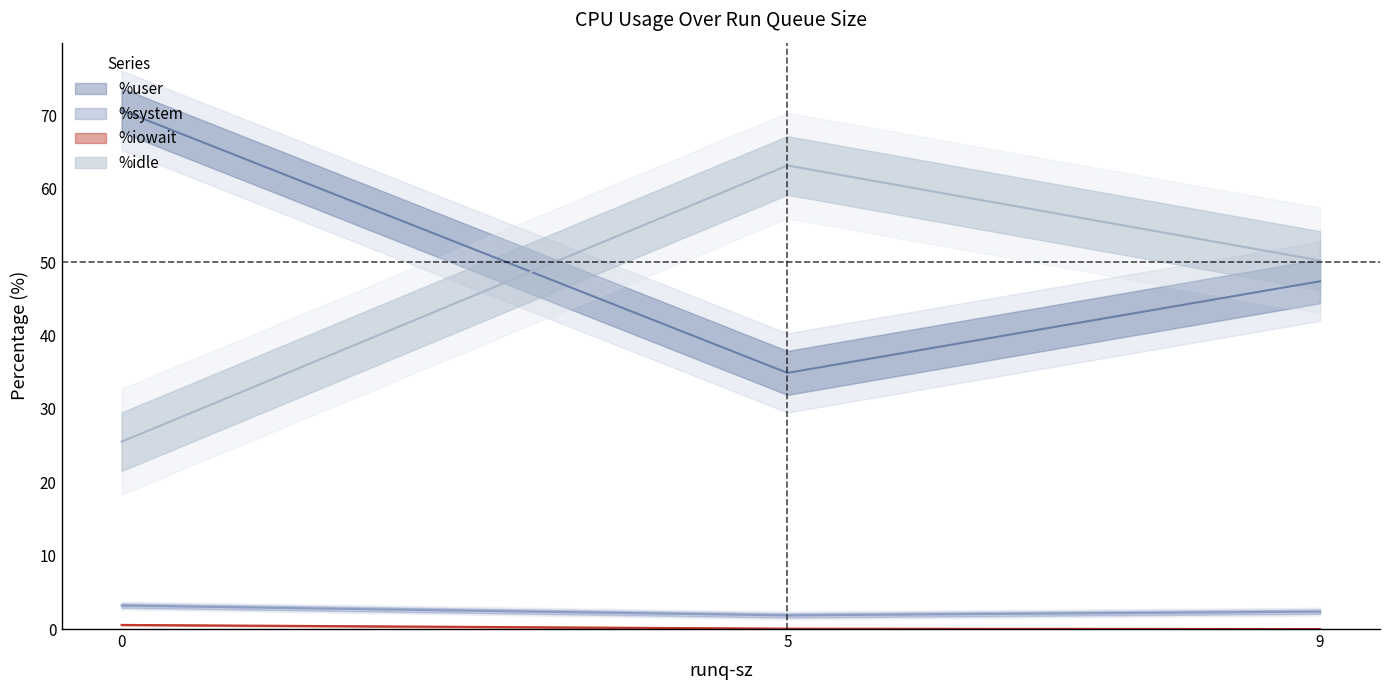

How many positive values does the %iowait series have?

2